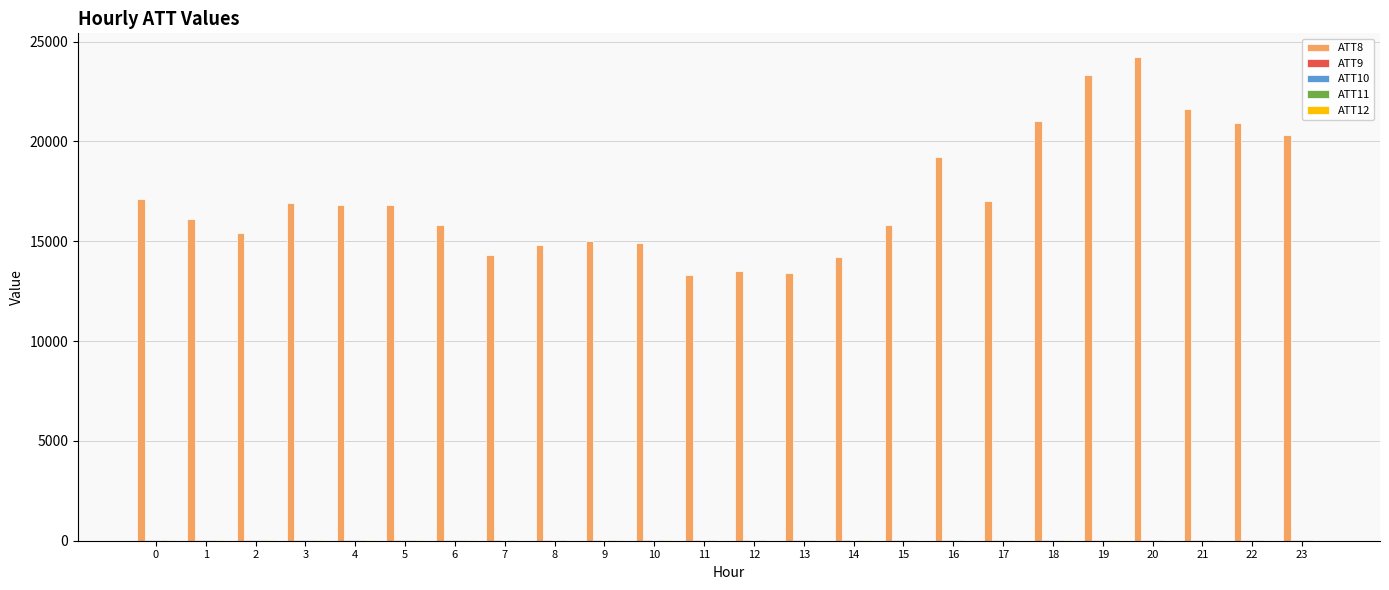

What is the greatest value displayed?

24200.0